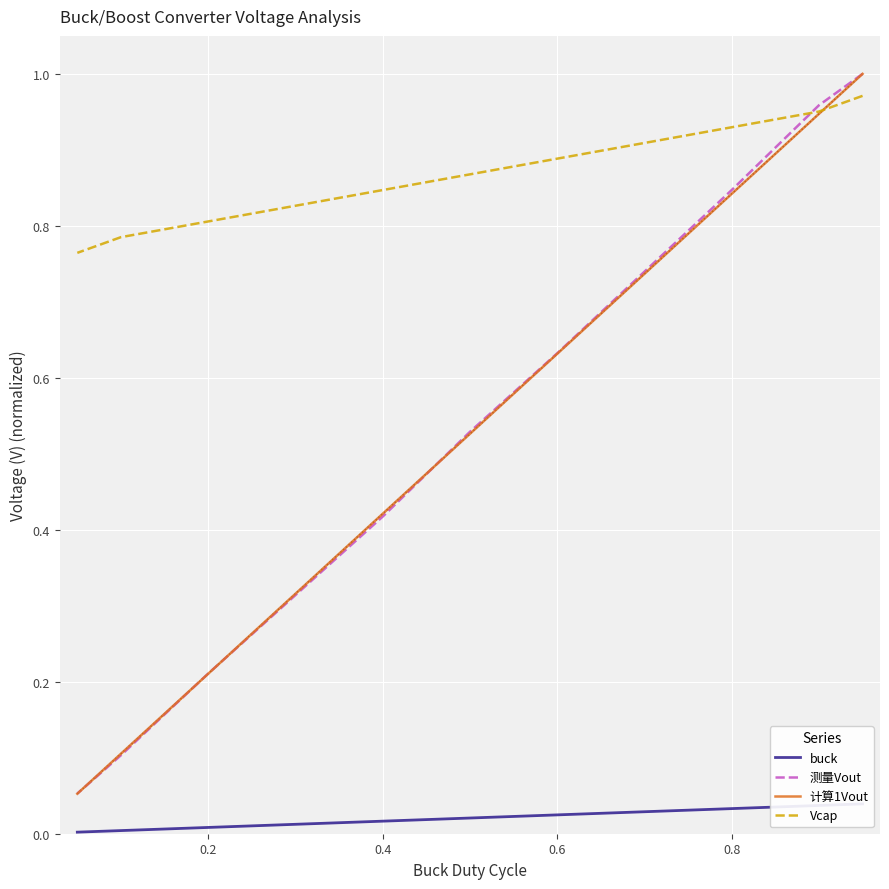

Is the value of Vcap at 1.0 greater than the value of 计算1Vout at 10?

Yes